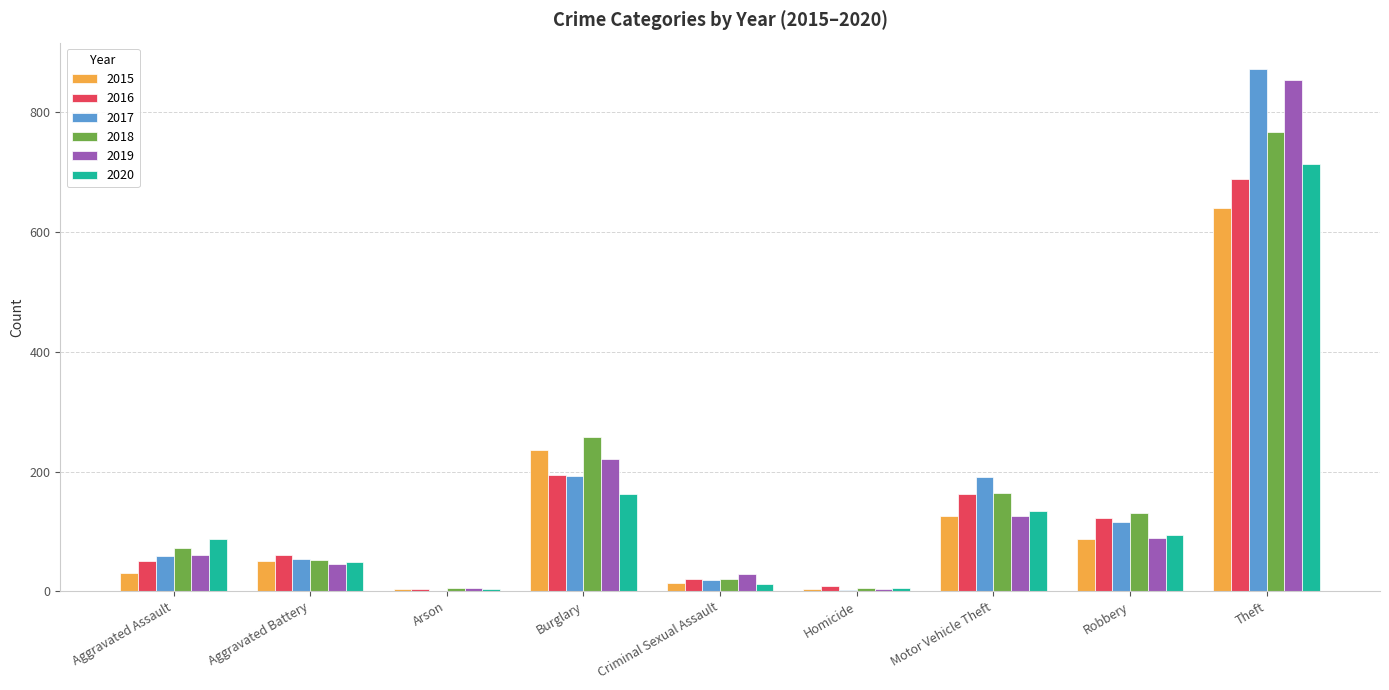

What value does the 2015 series have at Aggravated Assault?

31